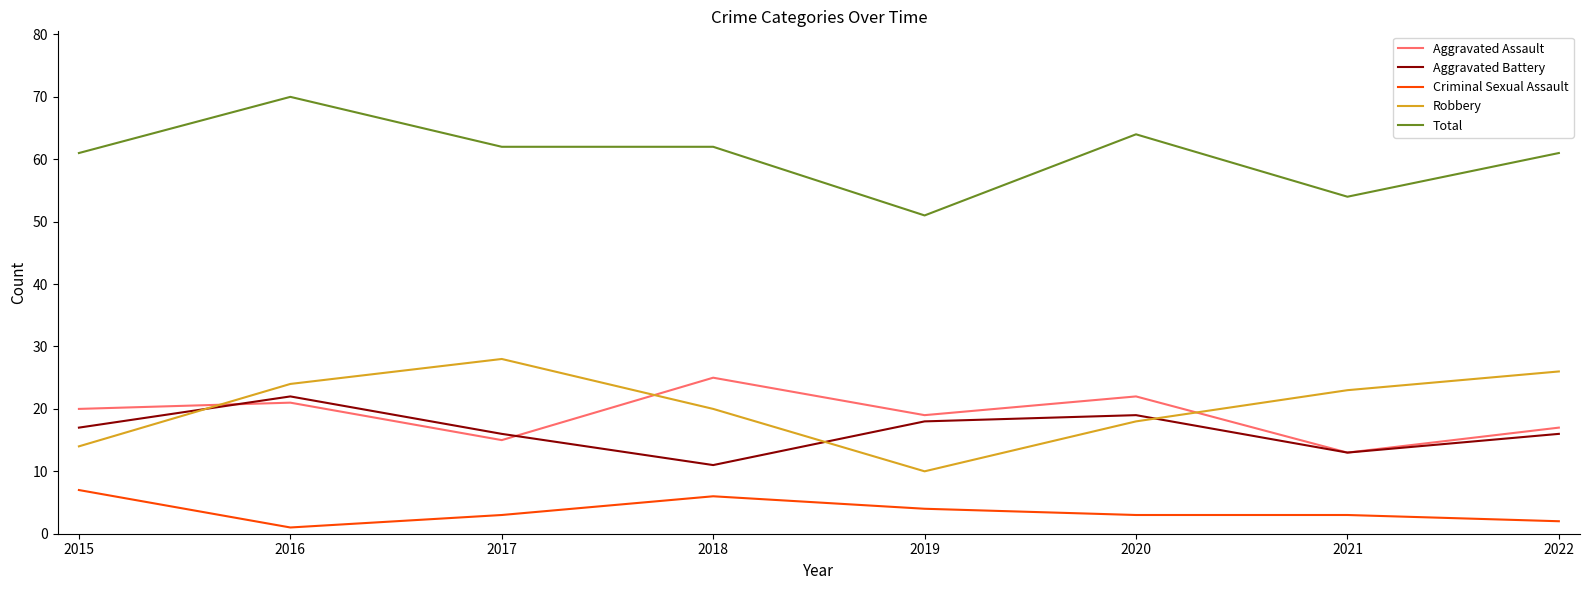

True or false: Total and Robbery cross at least once.

False